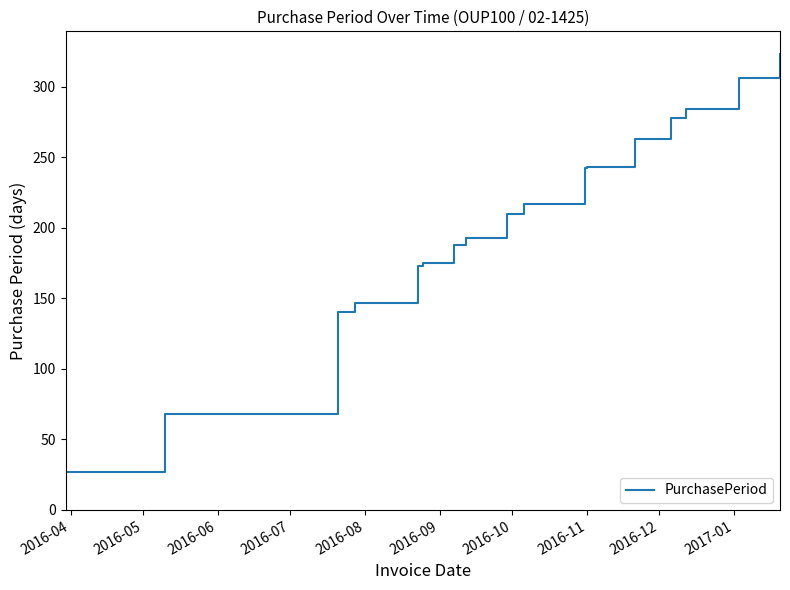

What is the difference between the maximum and minimum values?

296